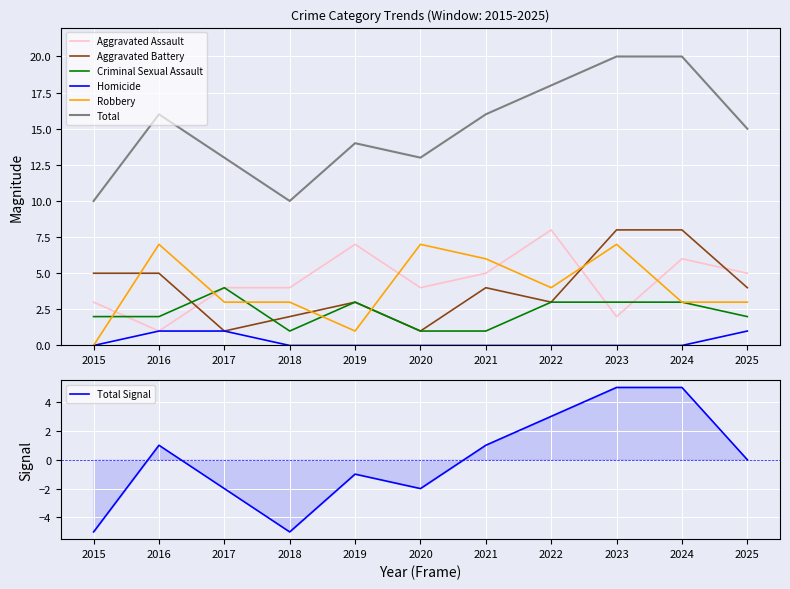

True or false: Total and Robbery intersect in this chart.

False